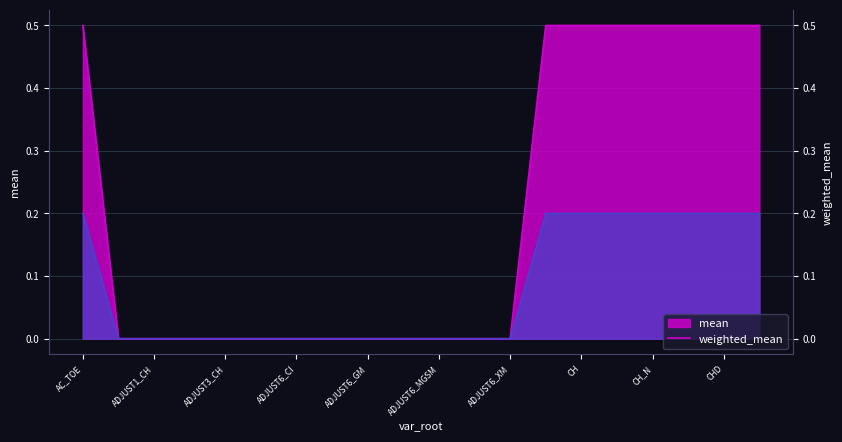

What is the difference between the maximum and minimum values?

0.5